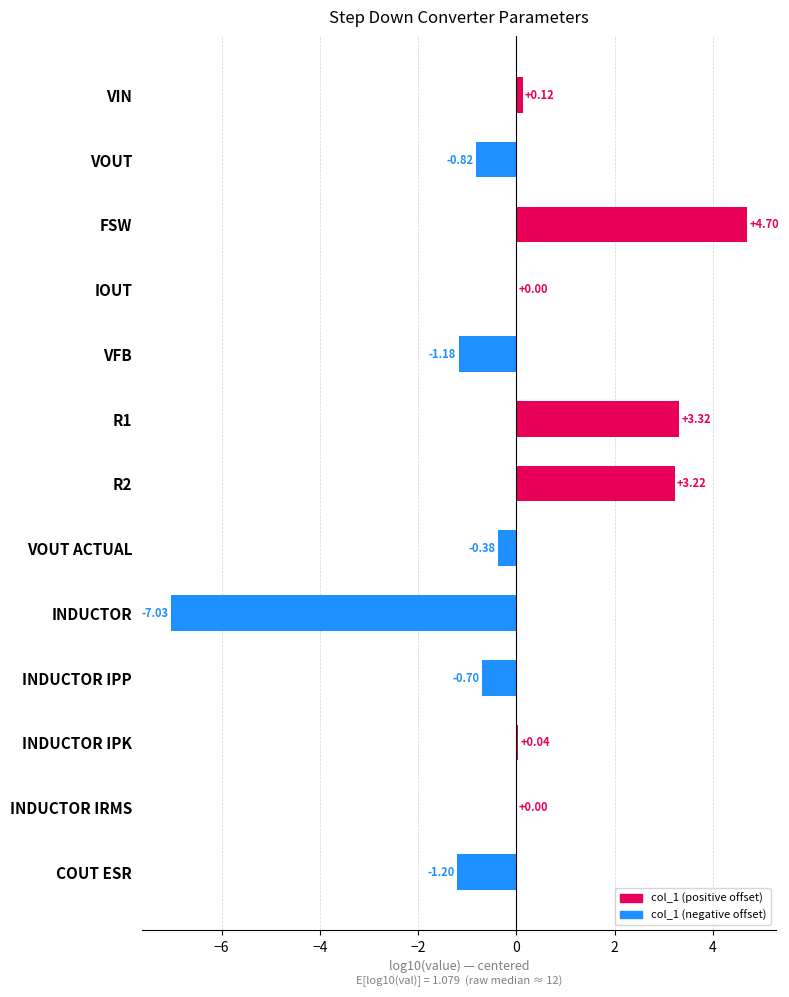

Where is the data nearest to the value -1?

VFB